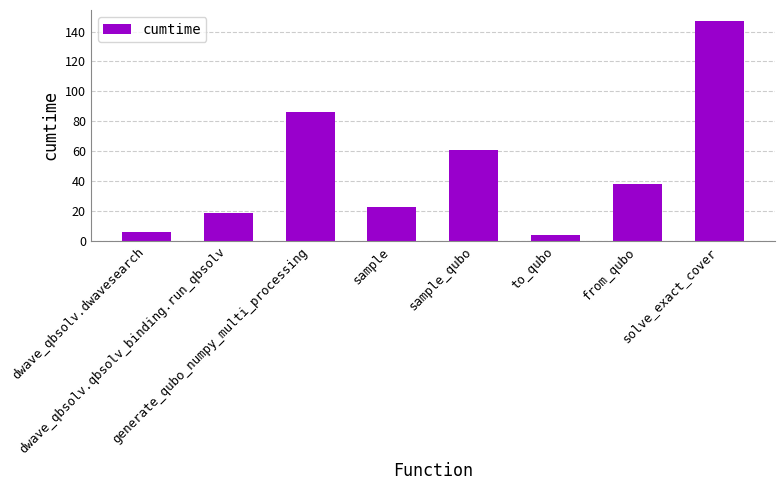

How many values are below 38?

4